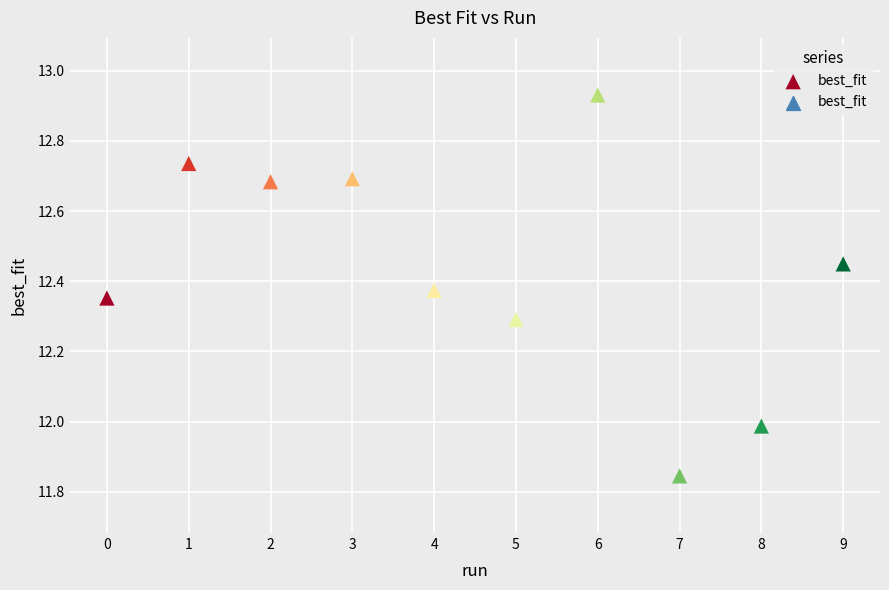

What is the range of Y values (max minus min)?

1.1